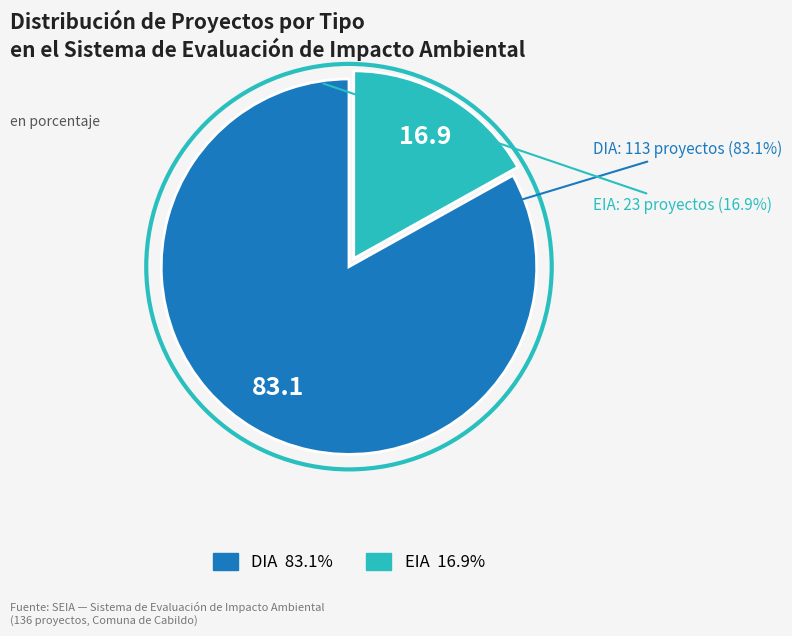

How many slices are in this pie chart?

2